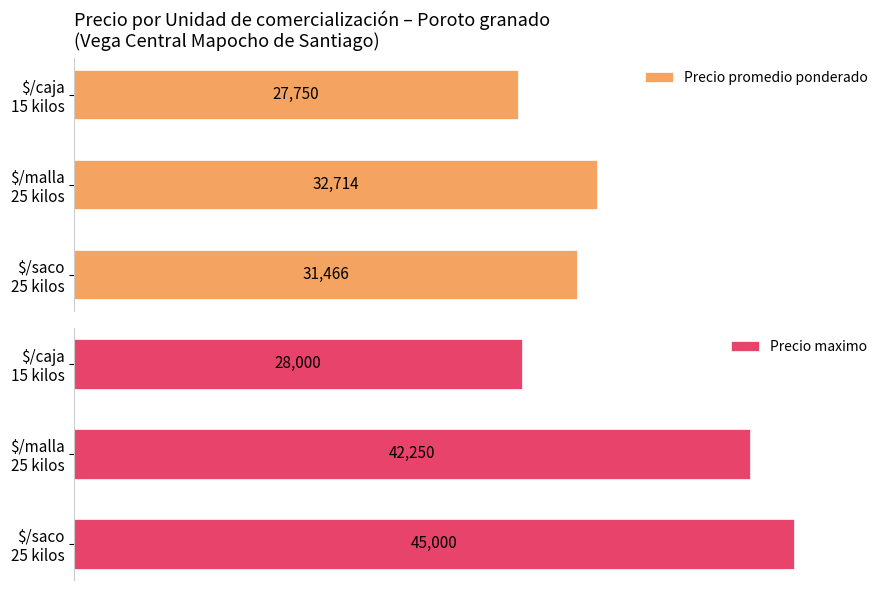

Count the number of categories in the chart.

3